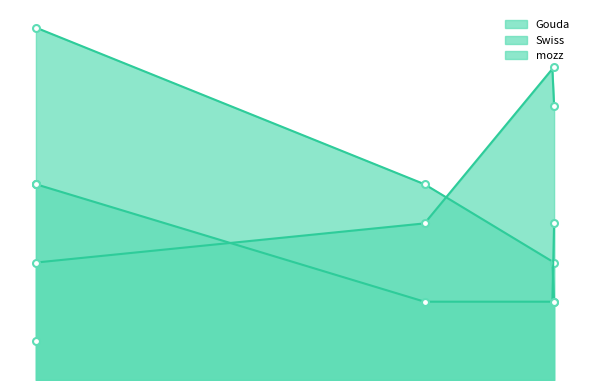

How many data points in mozz are above 2?

2